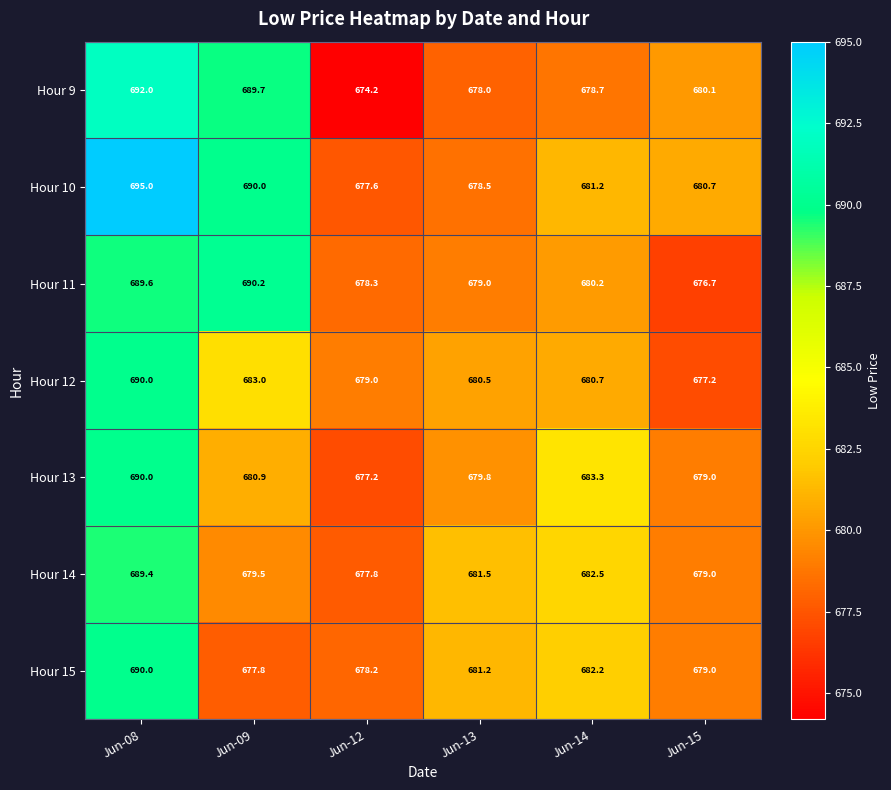

What is the total value across all series at Jun-15?

4751.7